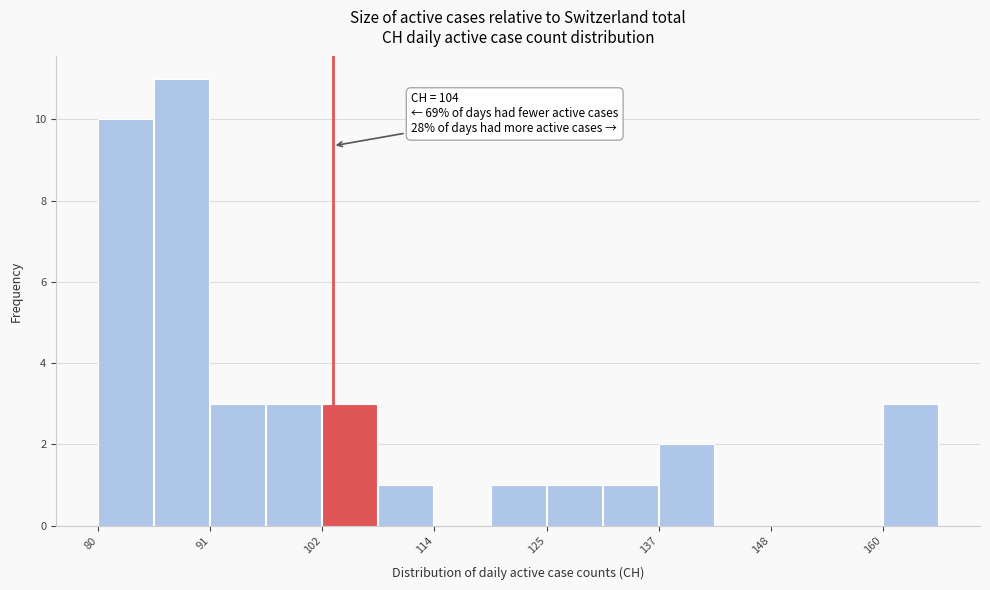

Around what value on the x-axis is the tallest bar? Give the approximate position of its centre, as read against the axis.

88